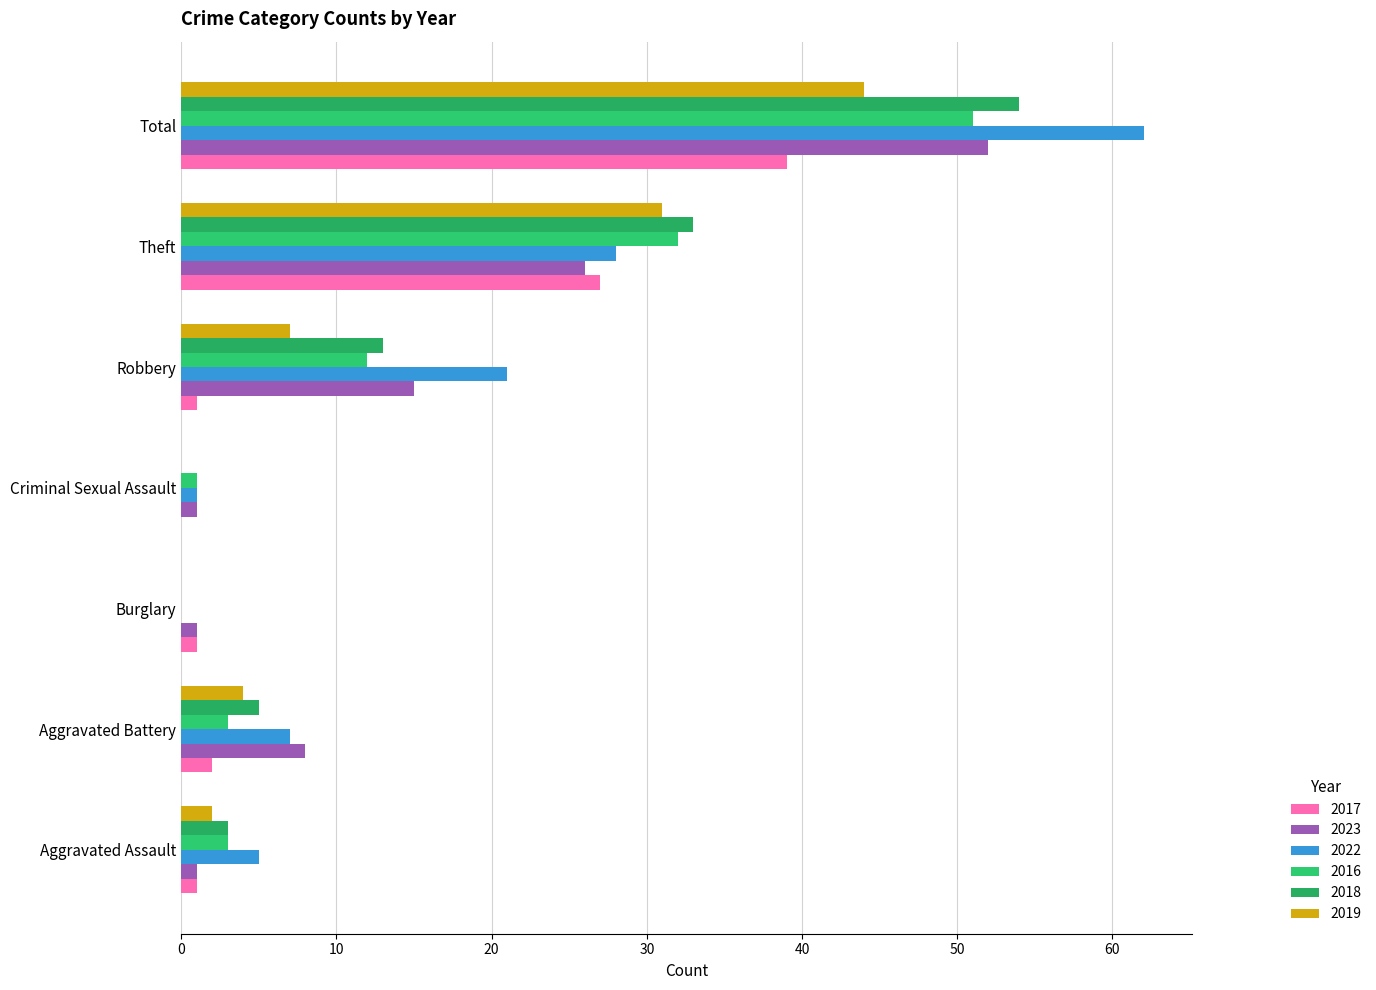

Is the value of 2017 at Criminal Sexual Assault greater than the value of 2018 at Total?

No